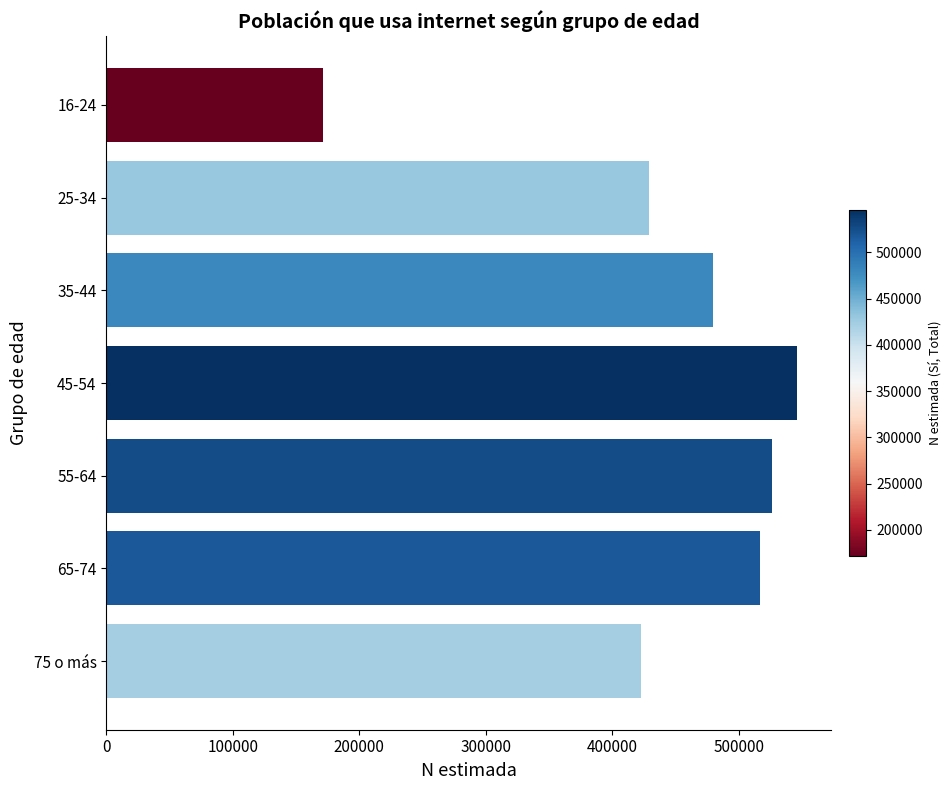

Are the bars grouped side by side (vs. stacked)?

No